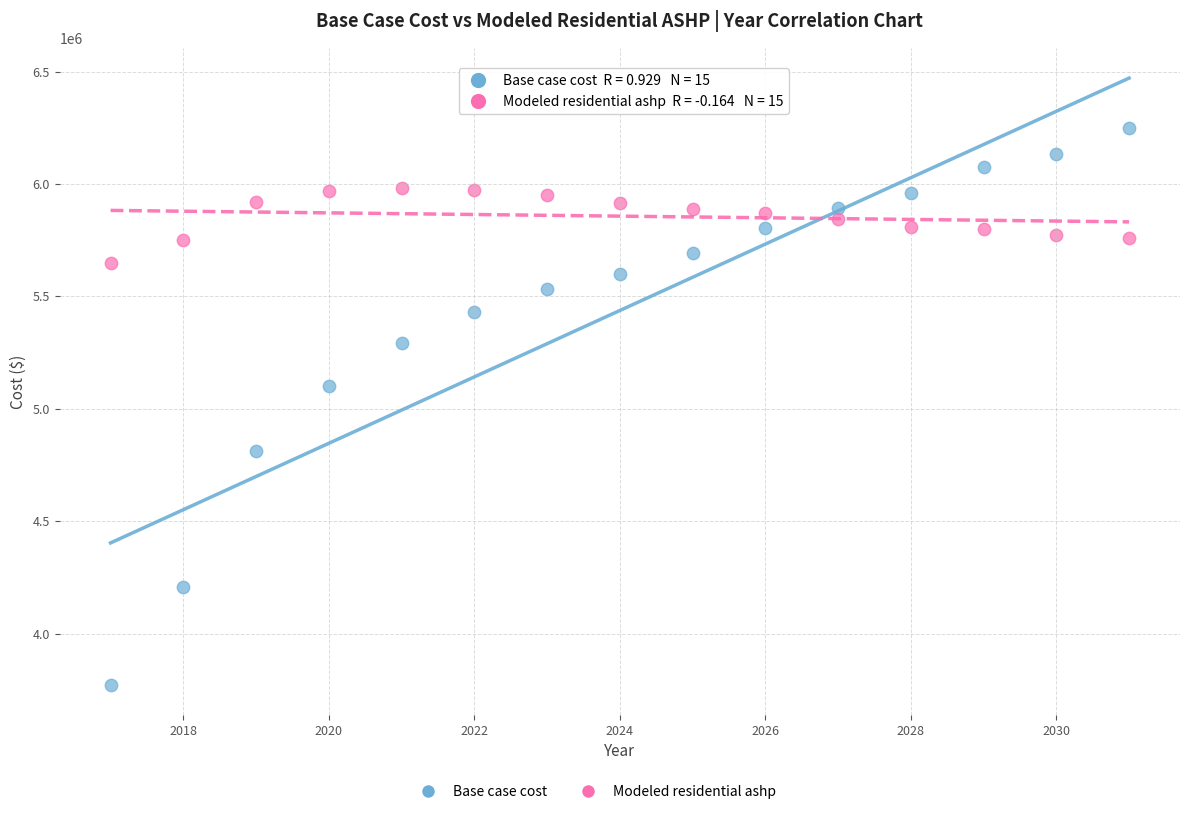

Across all data points, what is the range of X values (max minus min)?

14.0